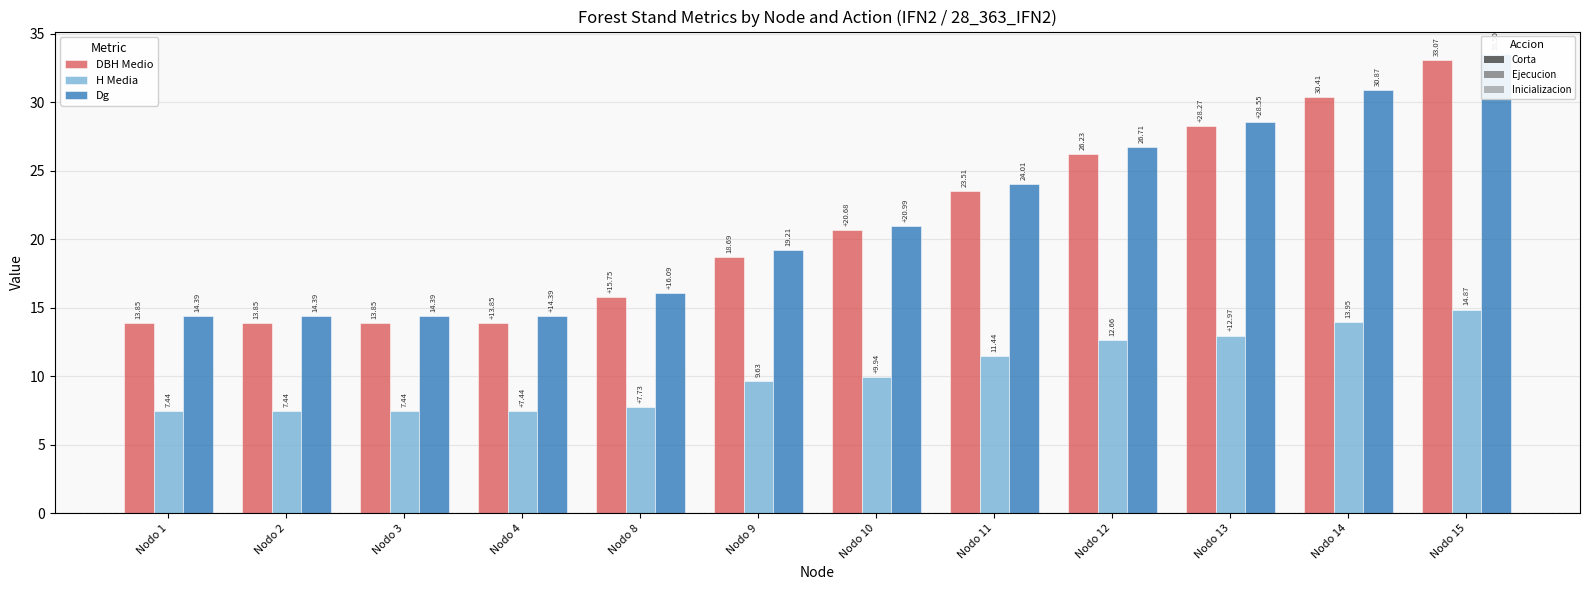

True or false: H Media has a value of 8.9 at Nodo 13.

False